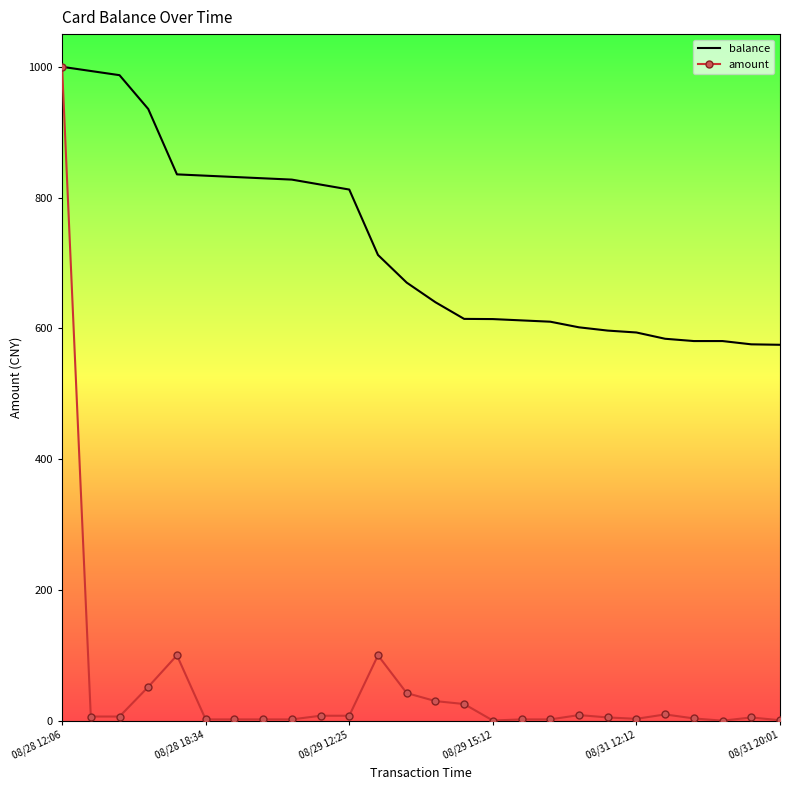

Rank the series by their average value, from lowest to highest.

amount, balance